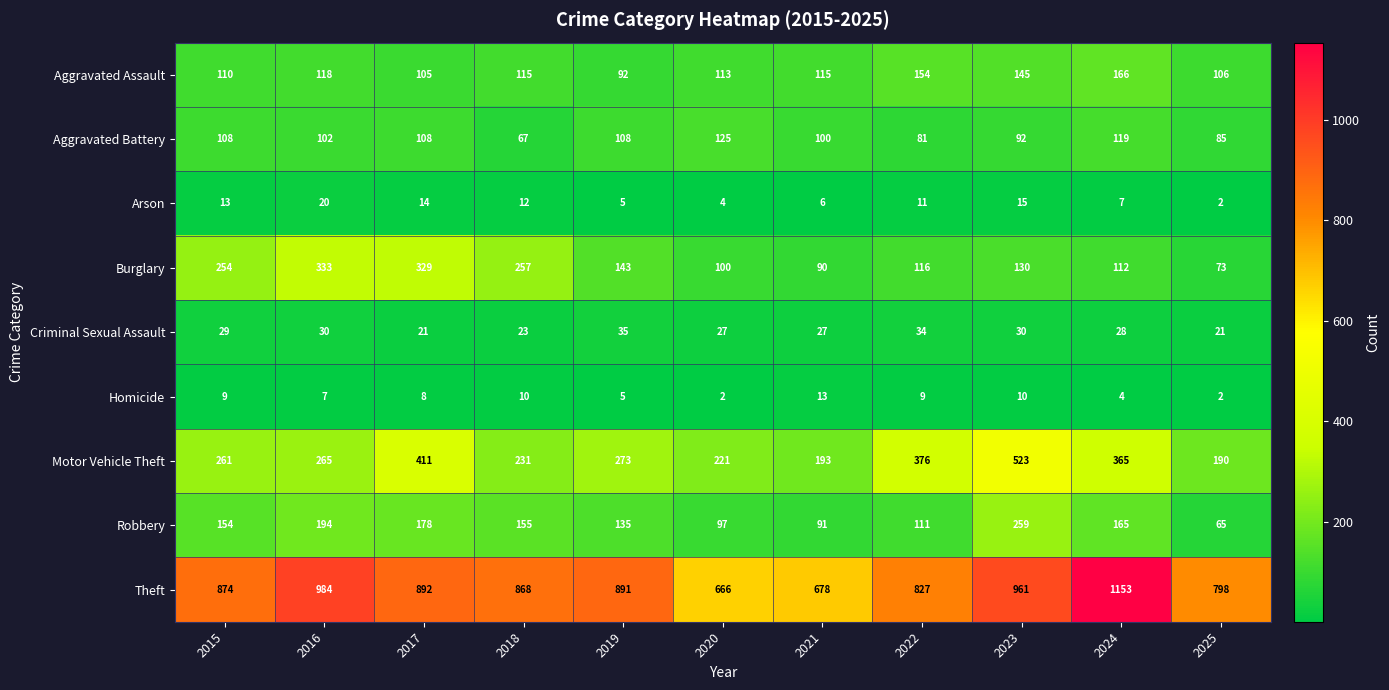

Which label corresponds to the largest value in the chart?

2024